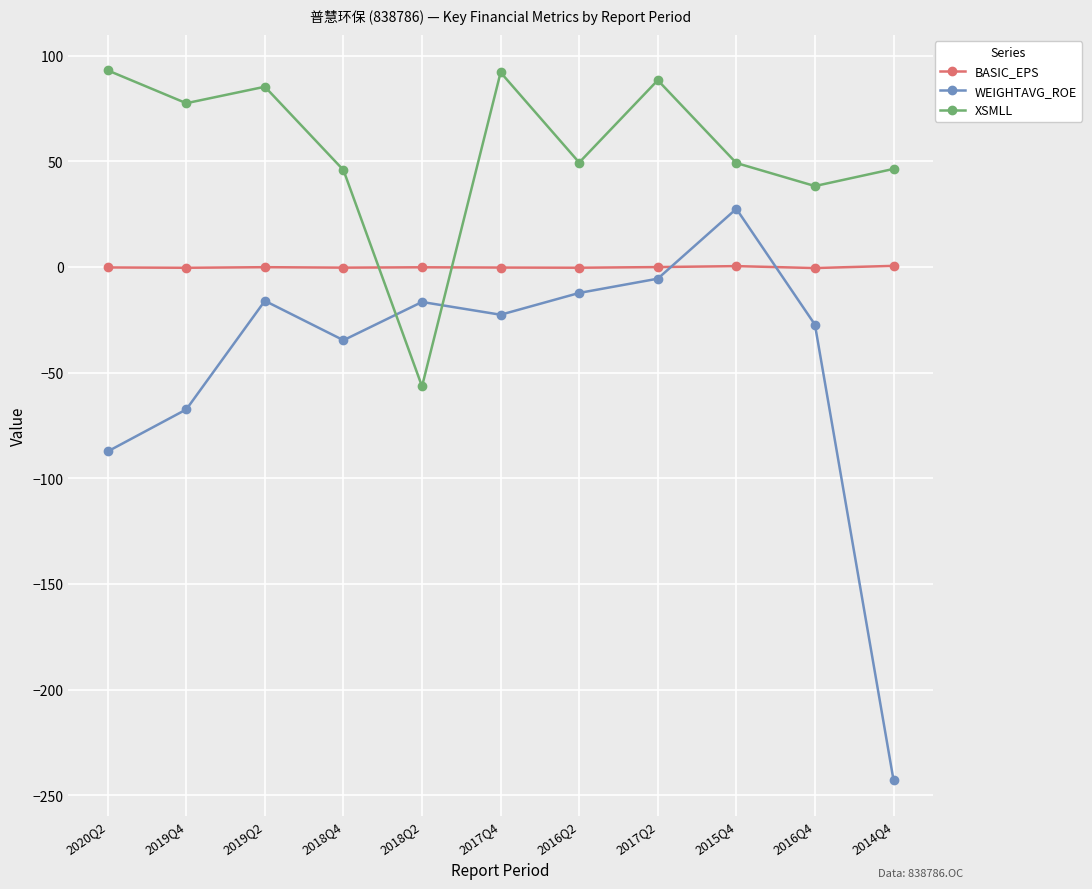

What are all the series names shown in the legend?

BASIC_EPS, WEIGHTAVG_ROE, XSMLL